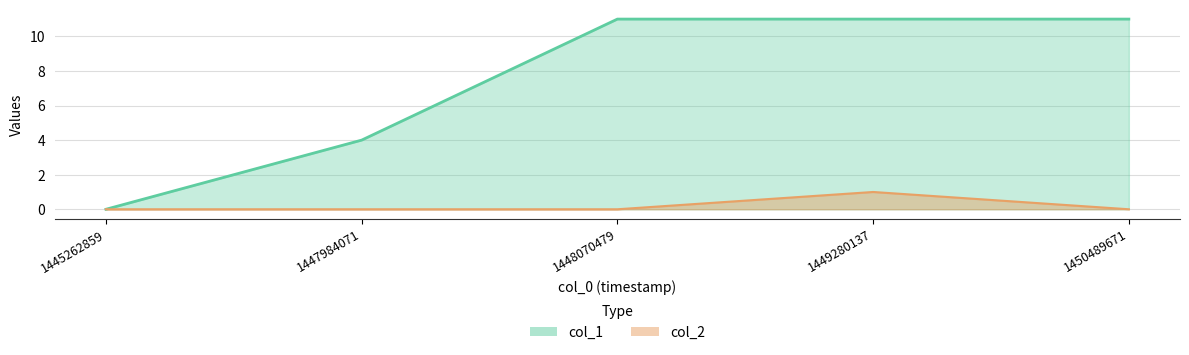

At which label is col_1 closest to 5?

1447984071